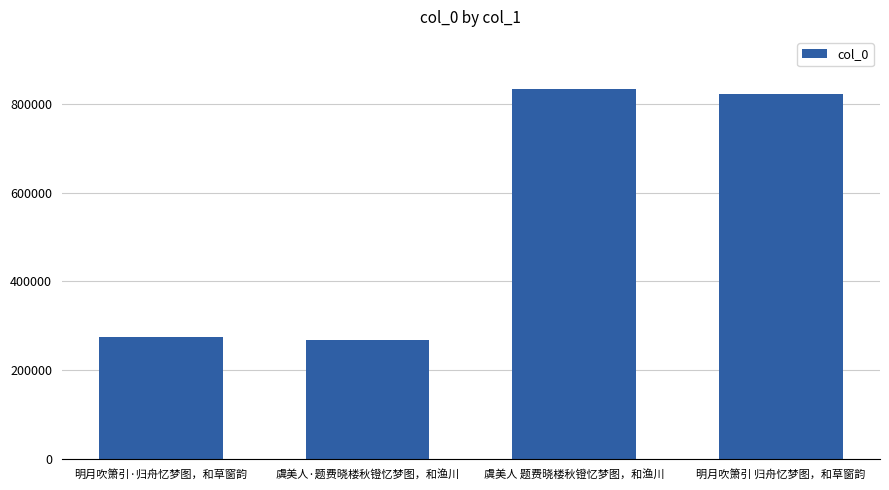

Which category has the highest value across all series?

虞美人 题费晓楼秋镫忆梦图，和渔川